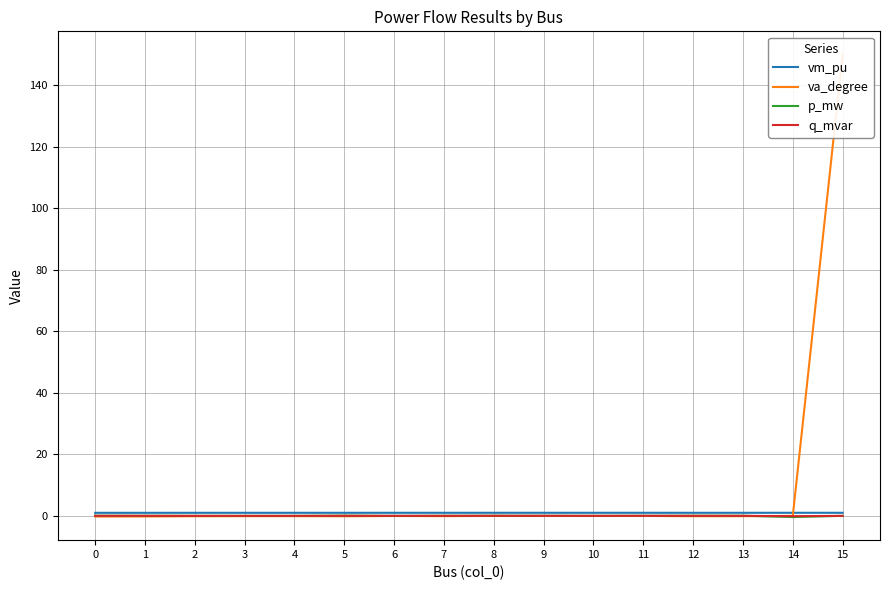

What is the sum of all vm_pu values?

15.9